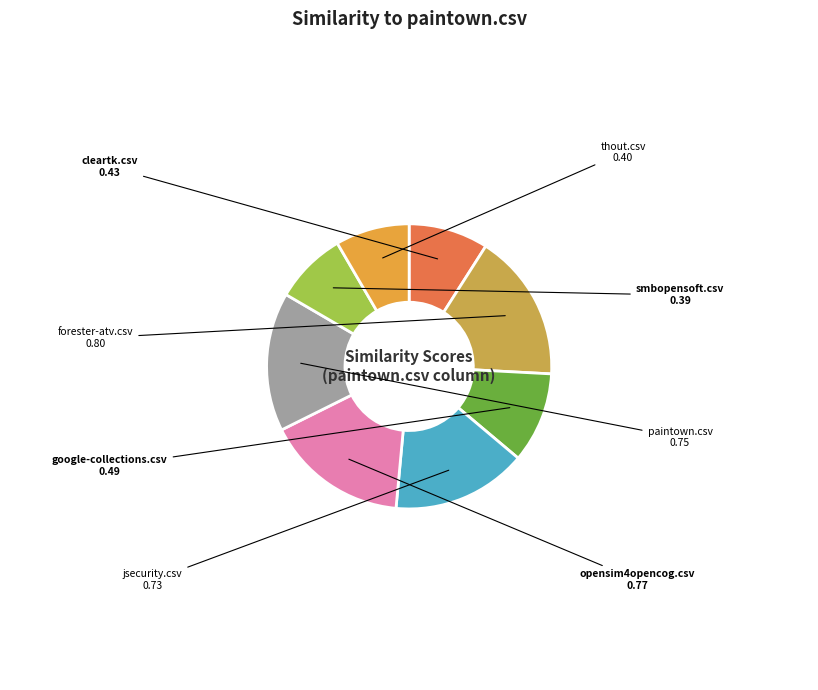

What is the largest slice in the pie chart?

forester-atv.csv